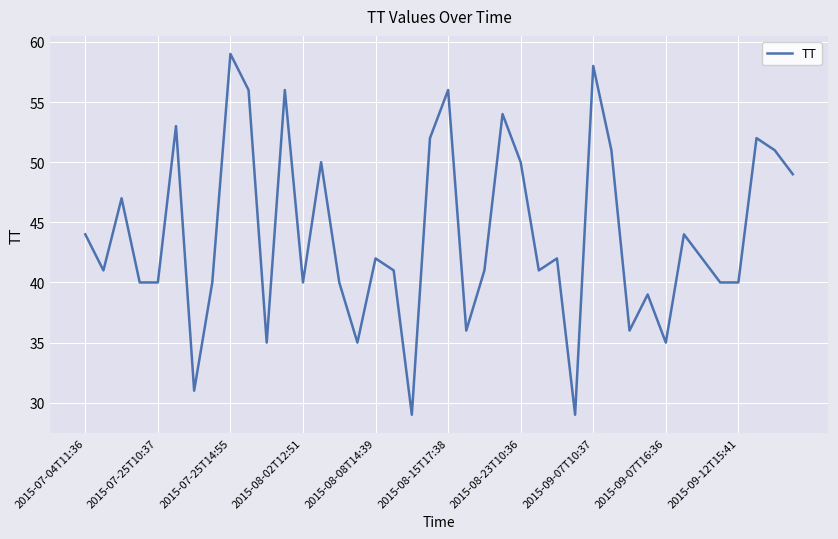

What is the maximum value shown in the chart?

59